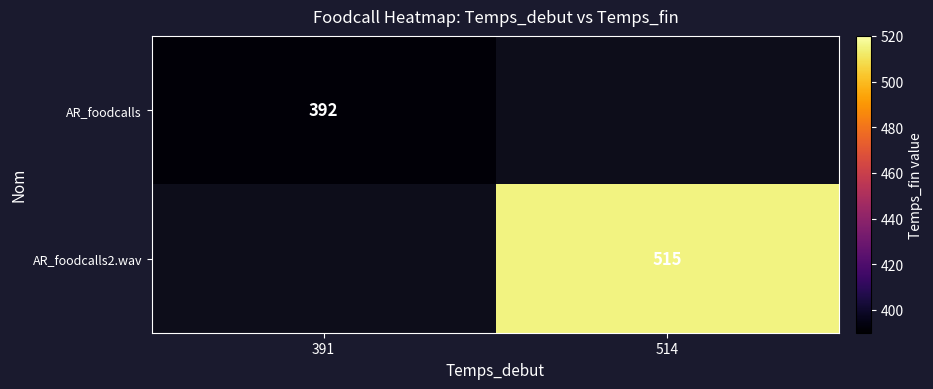

How many categories are shown in the chart?

2